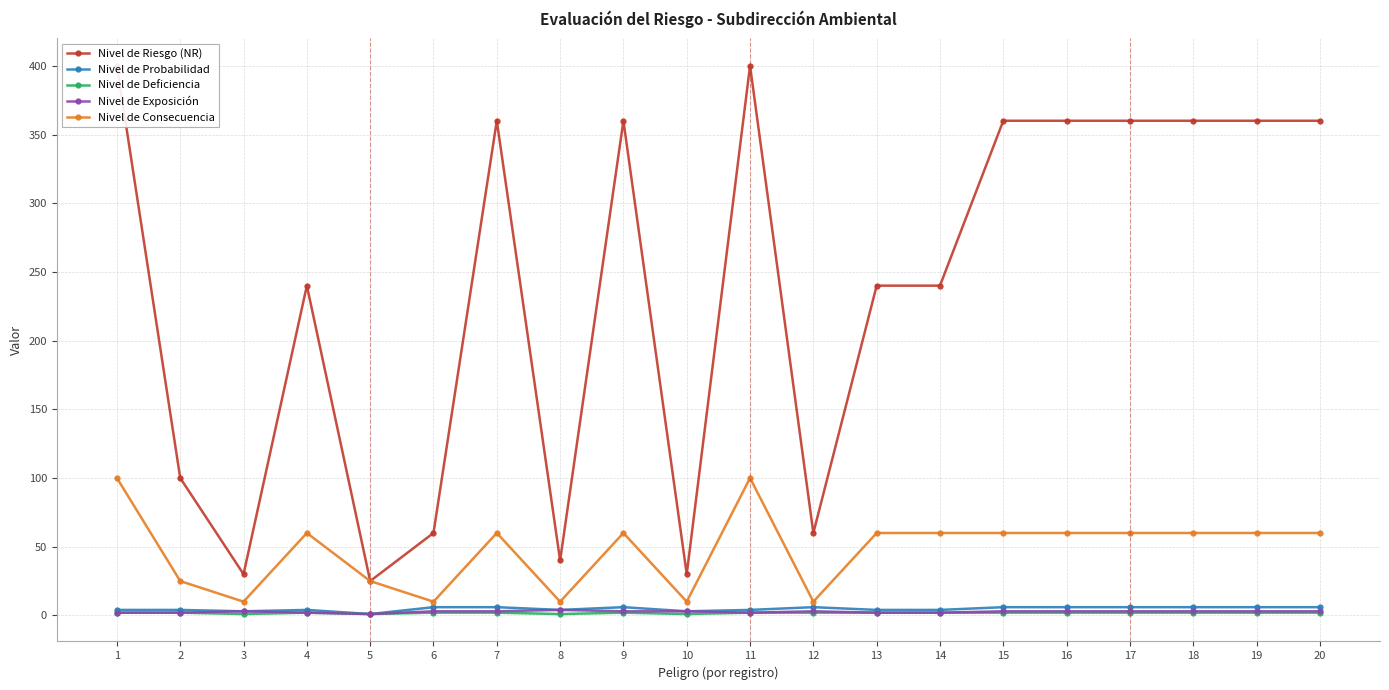

What is the value of the Nivel de Riesgo (NR) point at the 2nd from the left?

100